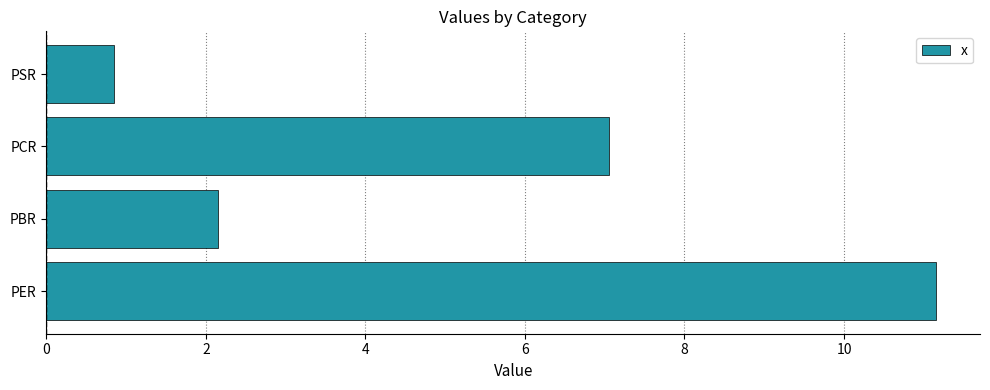

What is the sum of all values?

21.2